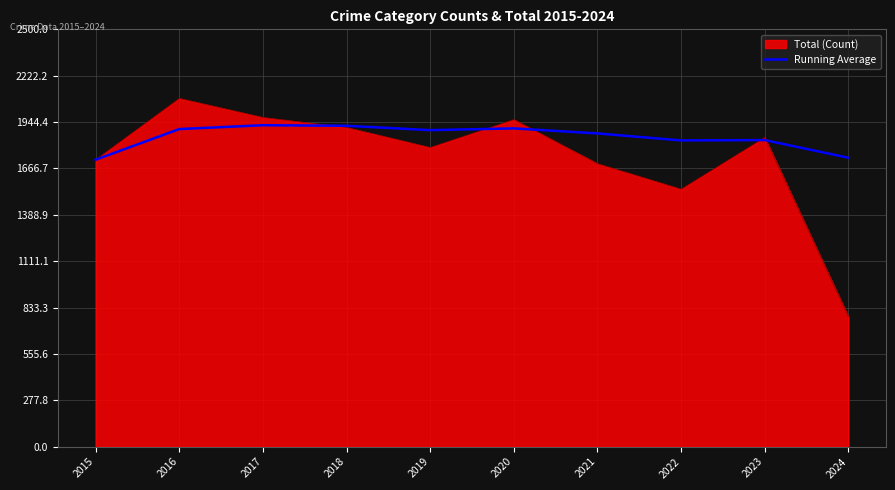

Rank the series by their average value, from highest to lowest.

Running Average, Total (Count)